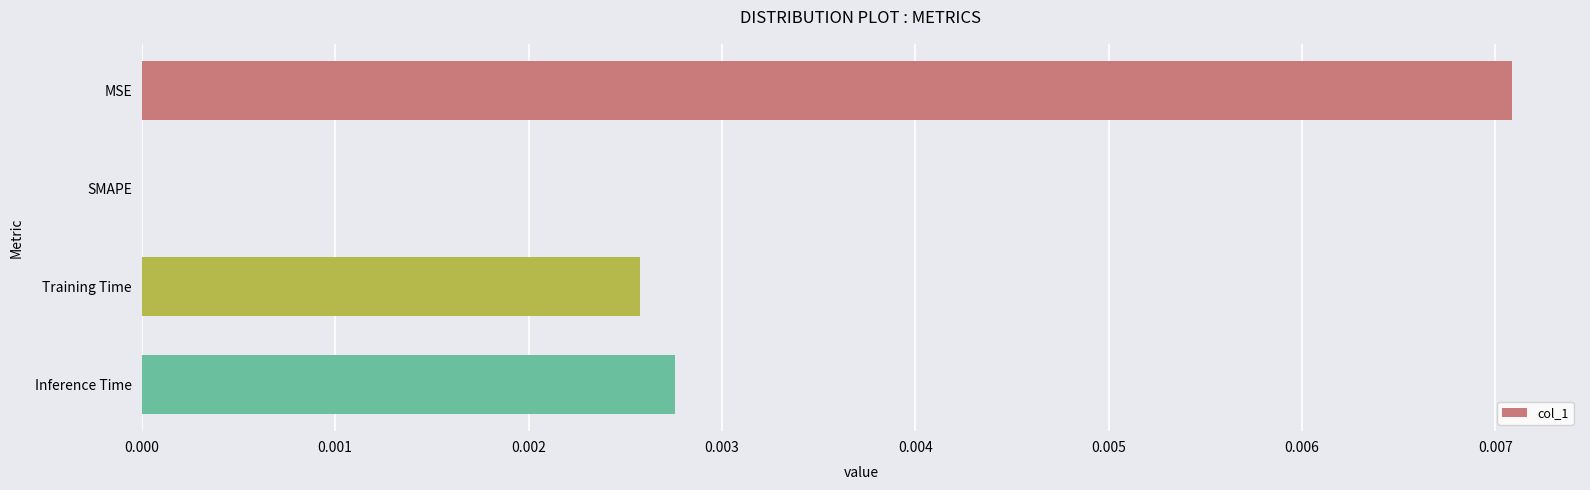

The value at Inference Time is 0.0. True or false?

True